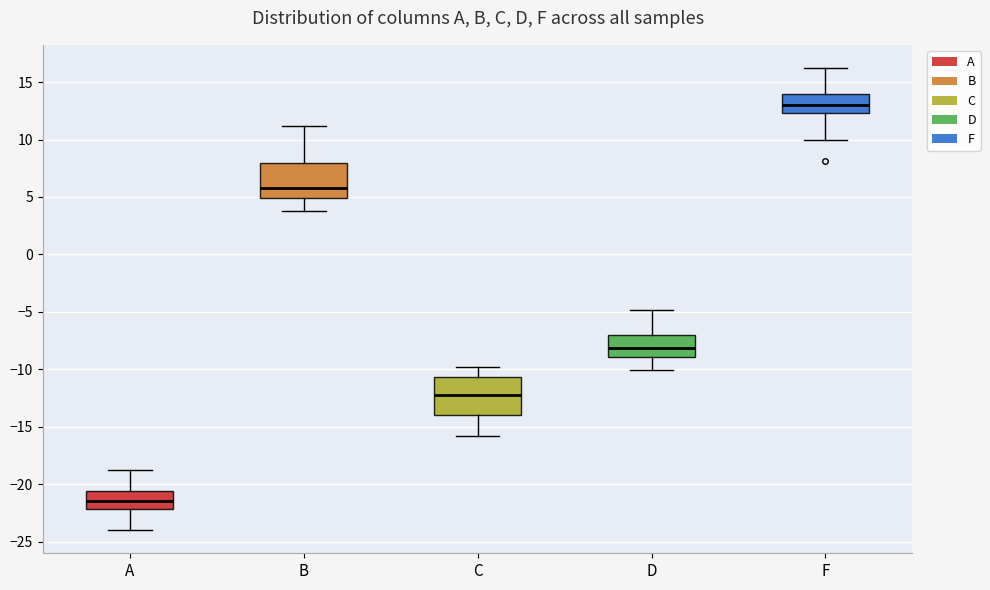

Where is the upper edge of the box for F on the y-axis? The values are not printed on the chart, so give them approximately, as read against the axis.

14.0